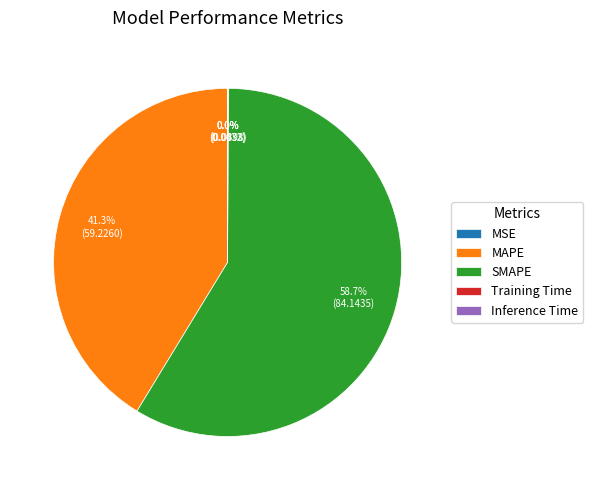

Is there any slice that represents more than half of the pie?

Yes